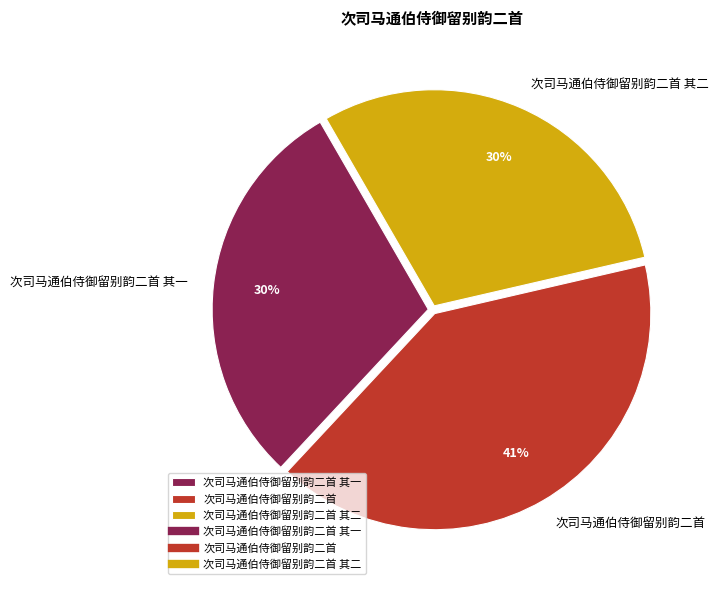

The 次司马通伯侍御留别韵二首 slice represents 41% of the pie. True or false?

True